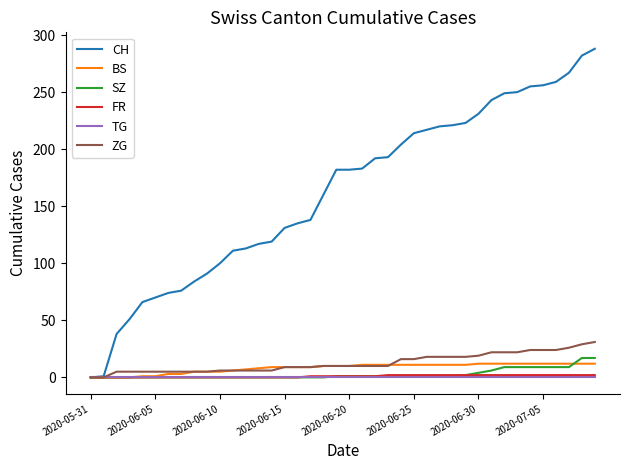

What is the highest value of the ZG series?

31